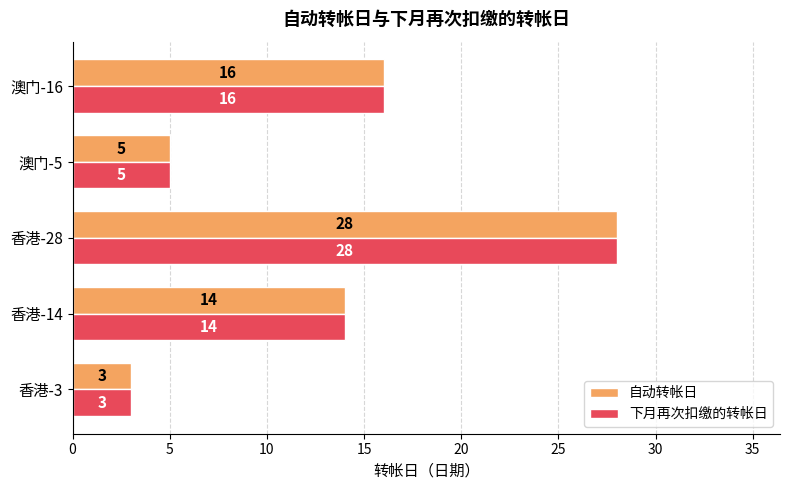

How many categories are shown in the chart?

5